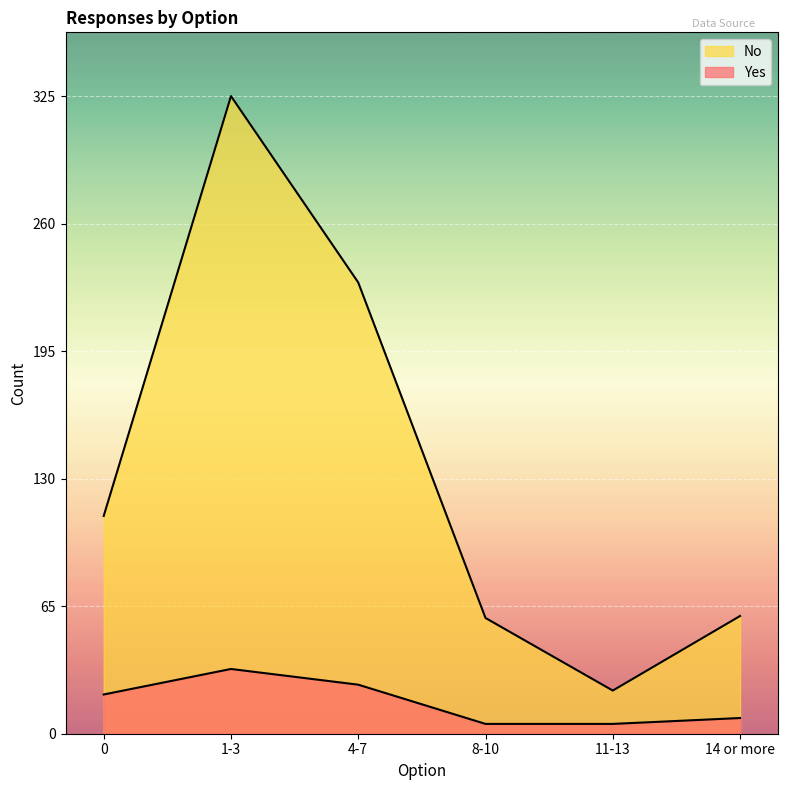

What is the total value across all series at 11-13?

27